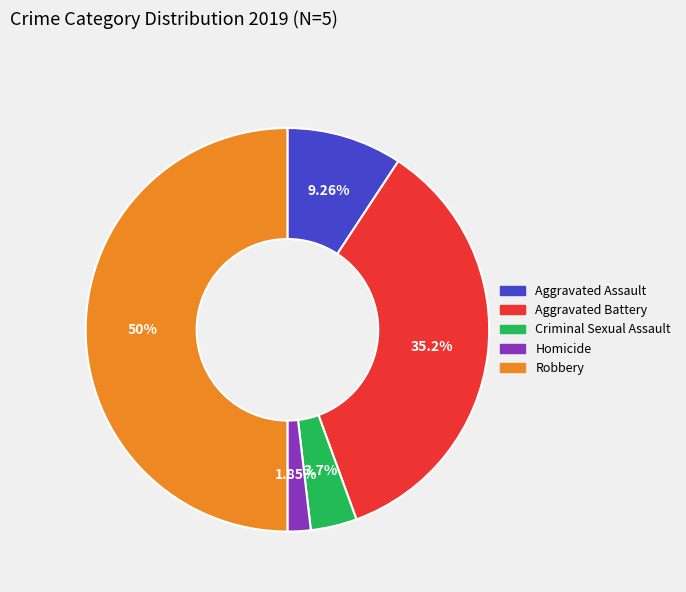

The Criminal Sexual Assault slice represents 15% of the pie. True or false?

False